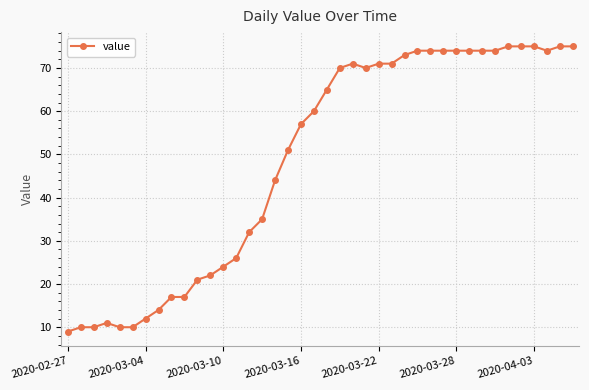

What is the value of the 39th point from the left?

75